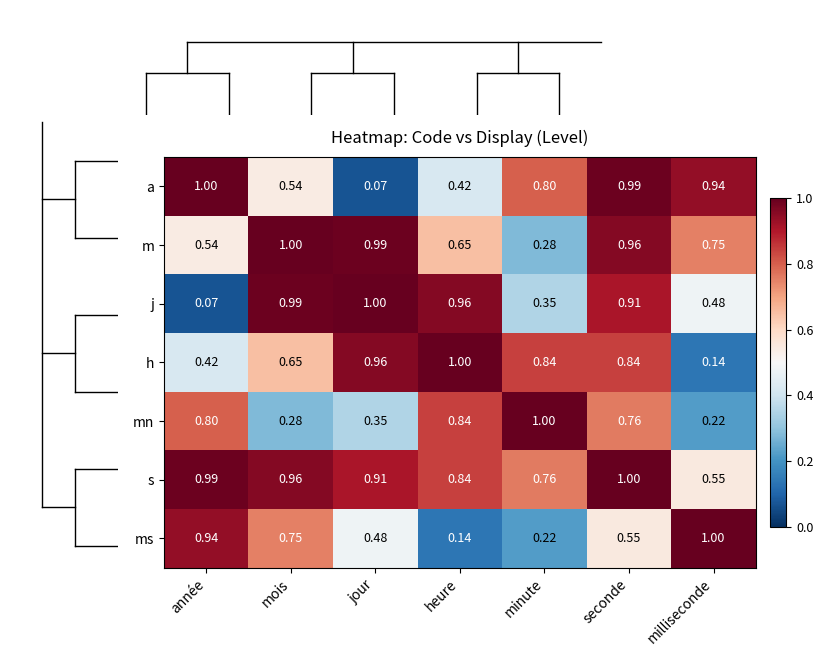

Which series changed the most between jour and milliseconde?

a